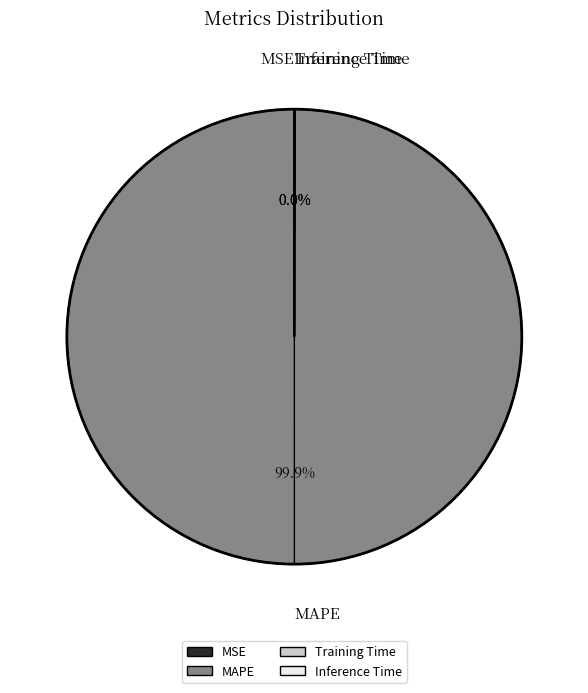

The MAPE slice represents 100% of the pie. True or false?

True